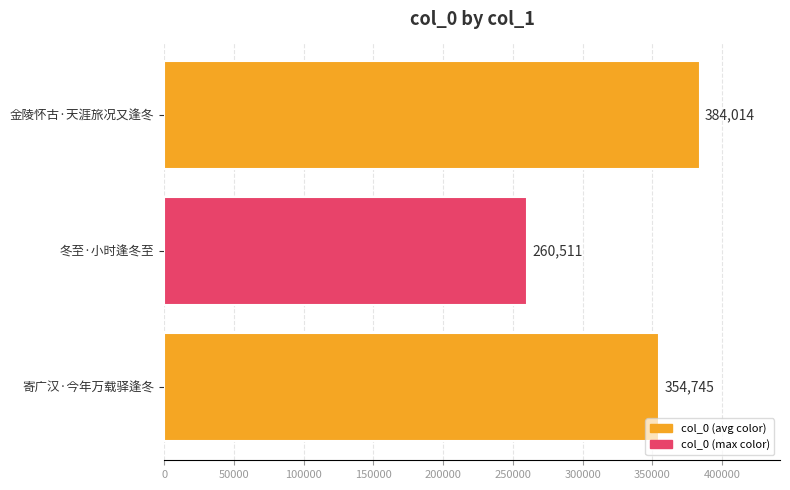

Rank the categories by value from highest to lowest.

金陵怀古·天涯旅况又逢冬, 寄广汉·今年万载驿逢冬, 冬至·小时逢冬至